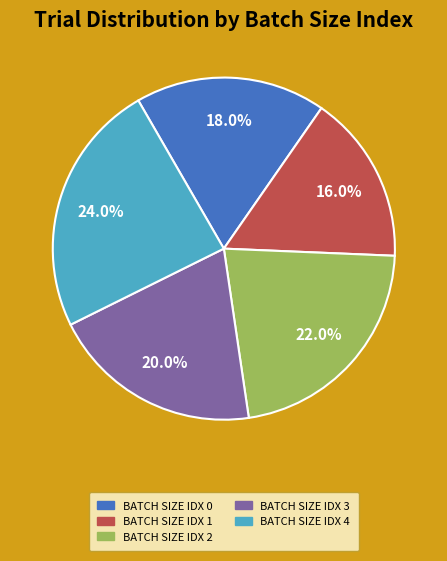

What portion of the pie excludes BATCH SIZE IDX 2?

78.0%